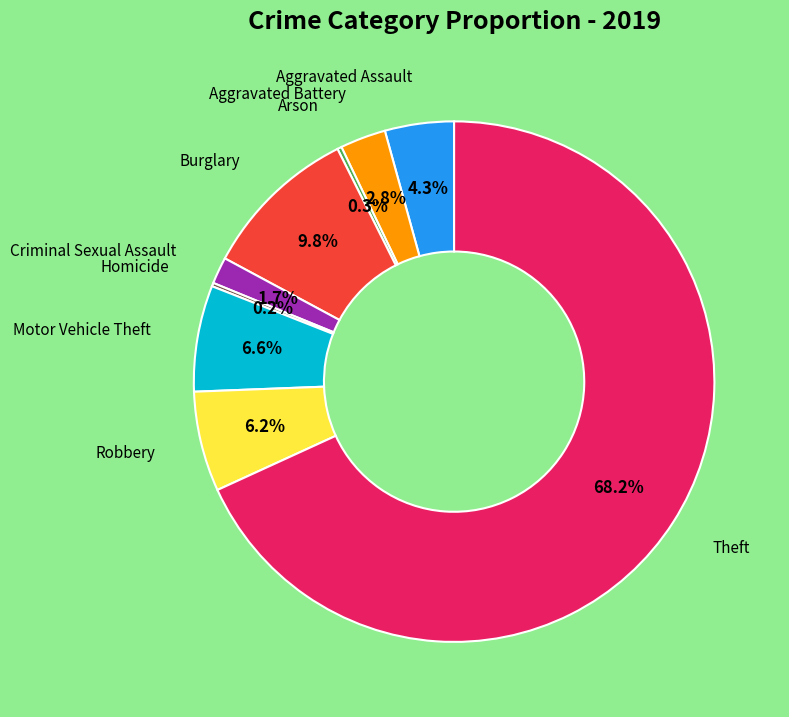

Is there a majority slice in this chart?

Yes